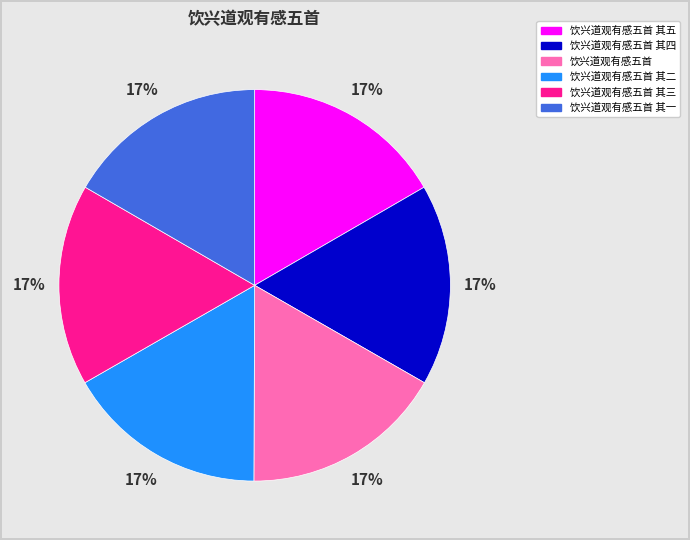

Is there a majority slice in this chart?

No